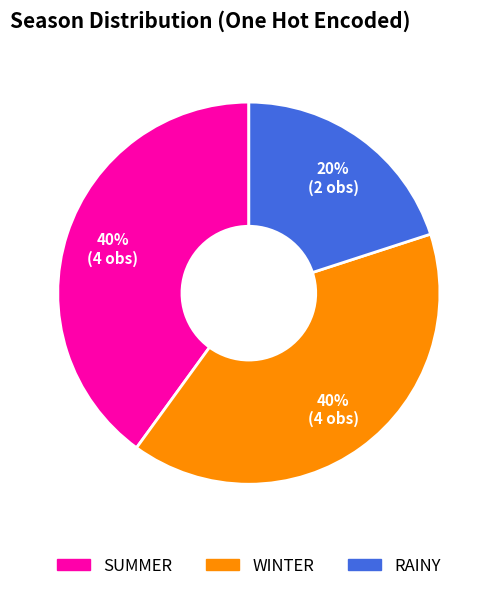

To the nearest percent, what percentage of the pie is RAINY?

20%